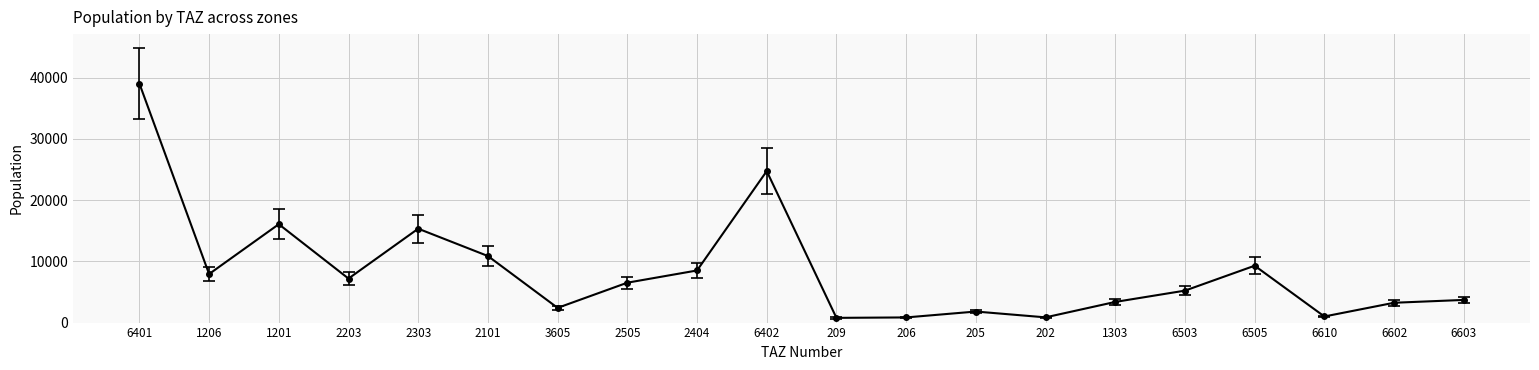

At which category does the data reach its first local valley?

1206